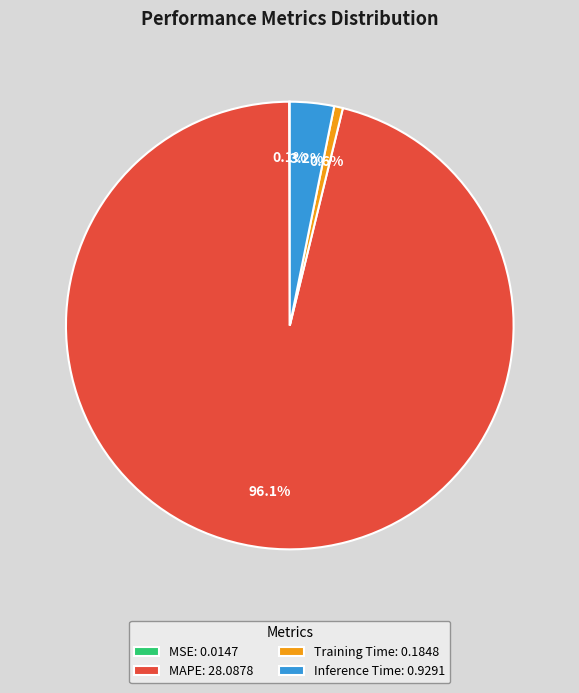

How much of the chart is everything except Inference Time: 0.9291?

96.8%